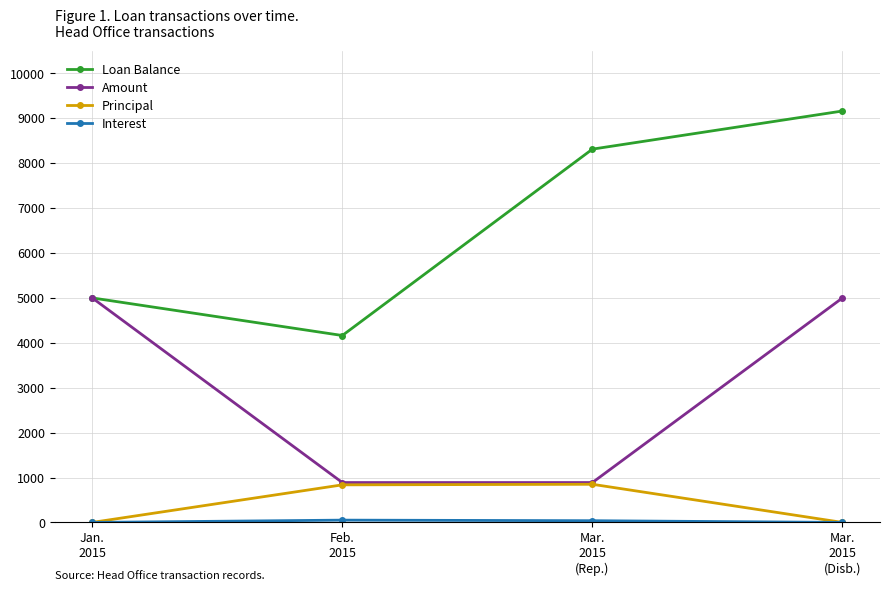

At which category is the sum across all series the highest?

Mar.
2015
(Disb.)